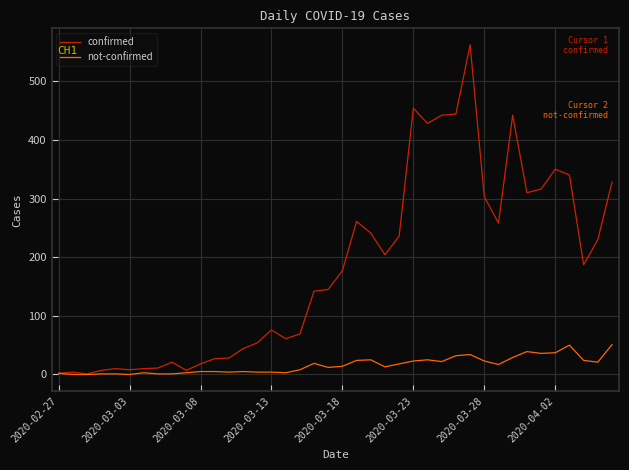

Which series has the widest spread of values?

confirmed